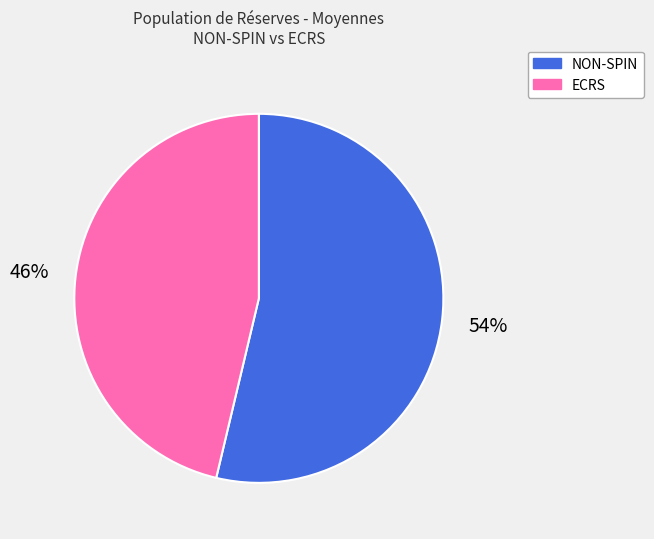

How many slices are in this pie chart?

2